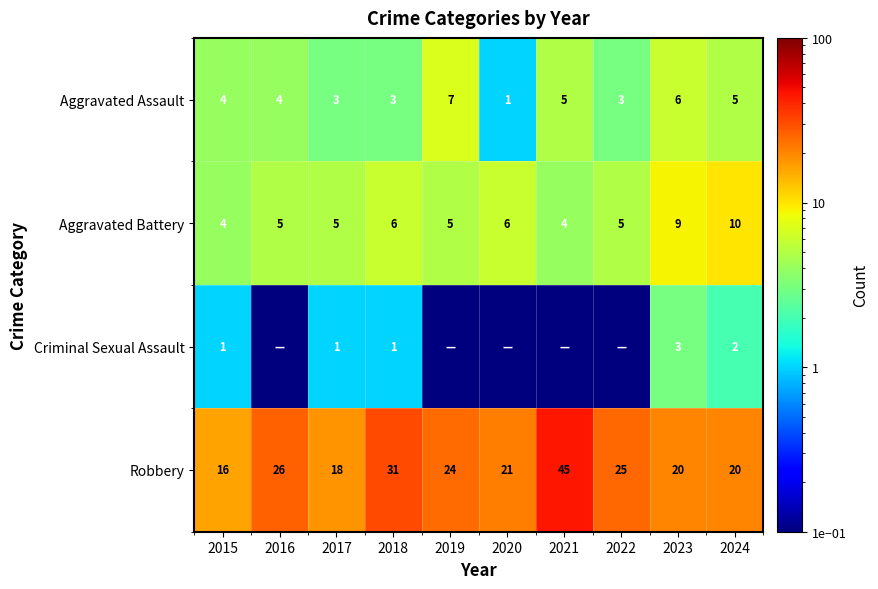

What is the sum of all Aggravated Battery values?

59.0